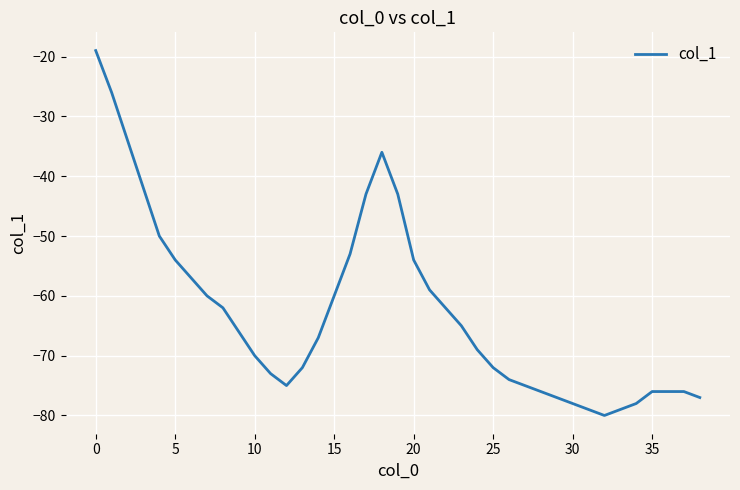

What is the maximum value shown in the chart?

-19